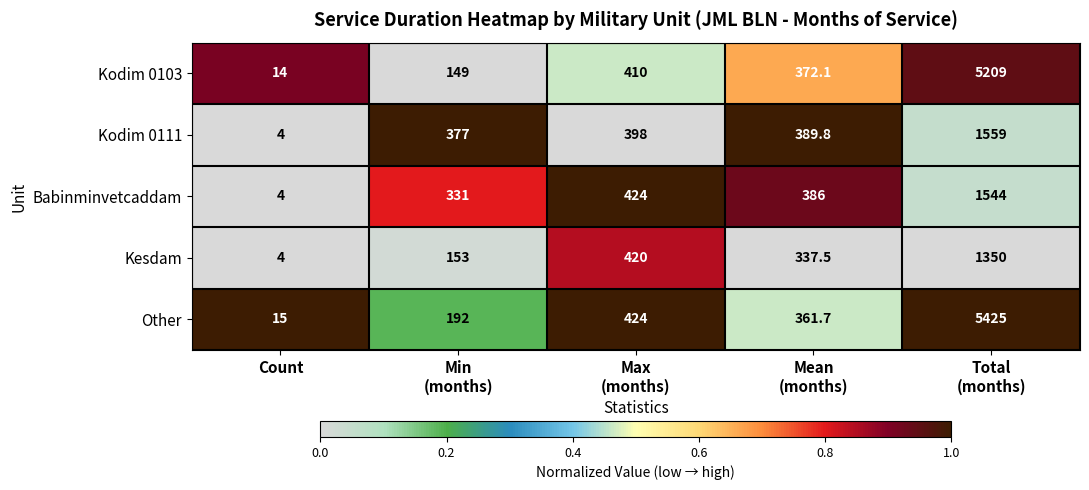

Reading left to right, list all the values displayed in this chart.

Kodim 0103: 14.0	149.0	410.0	372.1	5209.0
Kodim 0111: 4.0	377.0	398.0	389.8	1559.0
Babinminvetcaddam: 4.0	331.0	424.0	386.0	1544.0
Kesdam: 4.0	153.0	420.0	337.5	1350.0
Other: 15.0	192.0	424.0	361.7	5425.0